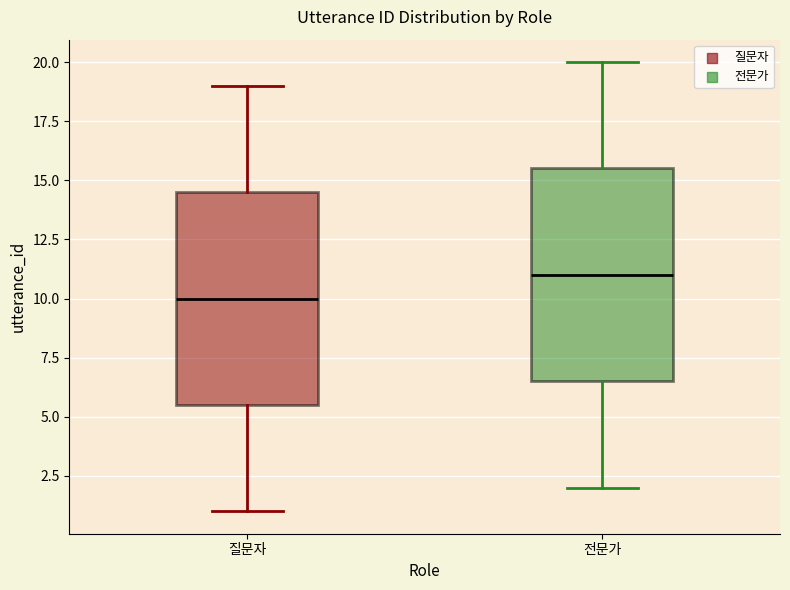

Reading left to right, transcribe this box plot: for each box, give where its median line is, the range the box spans, and where its two whiskers end, as read against the y-axis. The values are not printed on the chart, so give them approximately, as read against the axis.

질문자: median 10.0, box 5.5 to 14.5, whiskers 1.0 to 19.0
전문가: median 11.0, box 6.5 to 15.5, whiskers 2.0 to 20.0